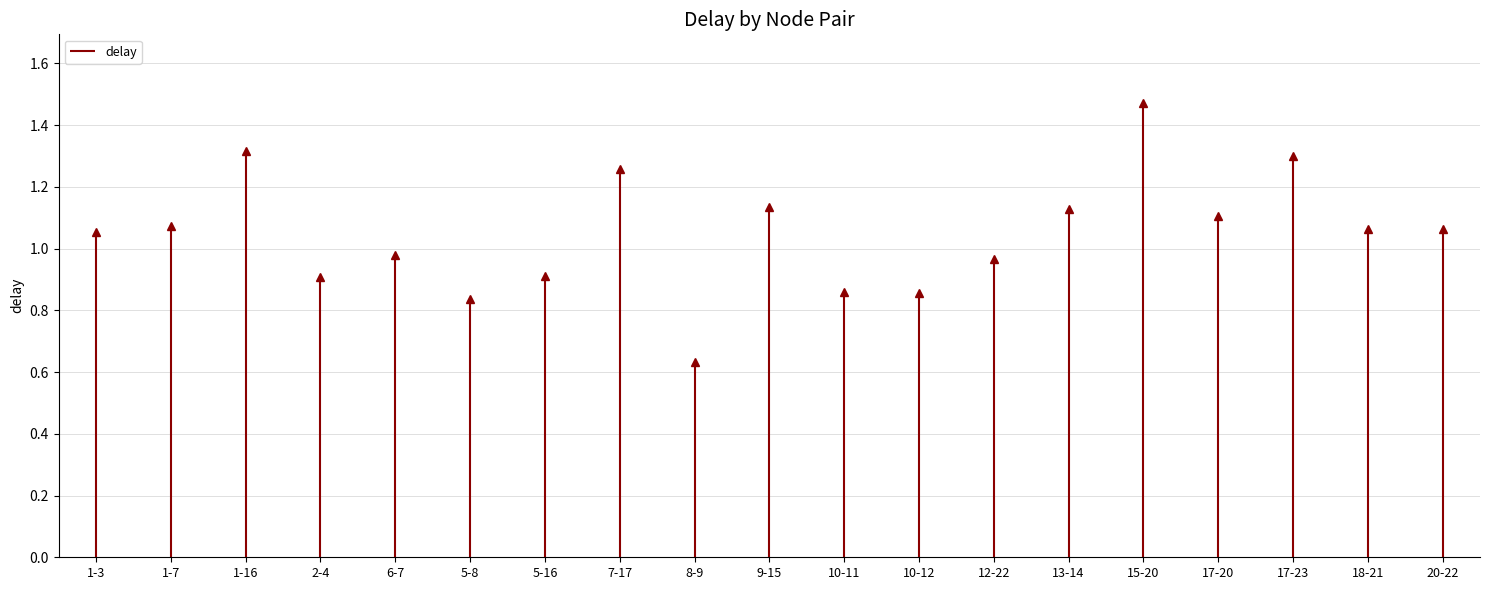

True or false: there are more than 1 points higher than both neighbors.

True